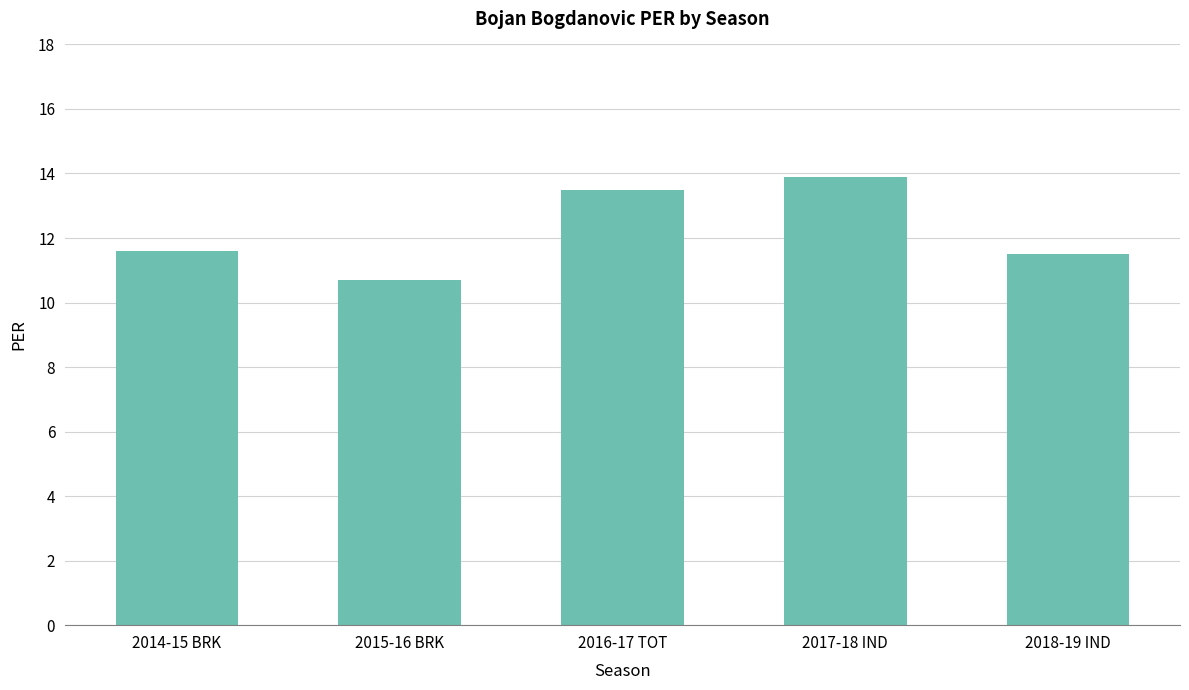

True or false: the data shows 24.3 at 2017-18 IND.

False